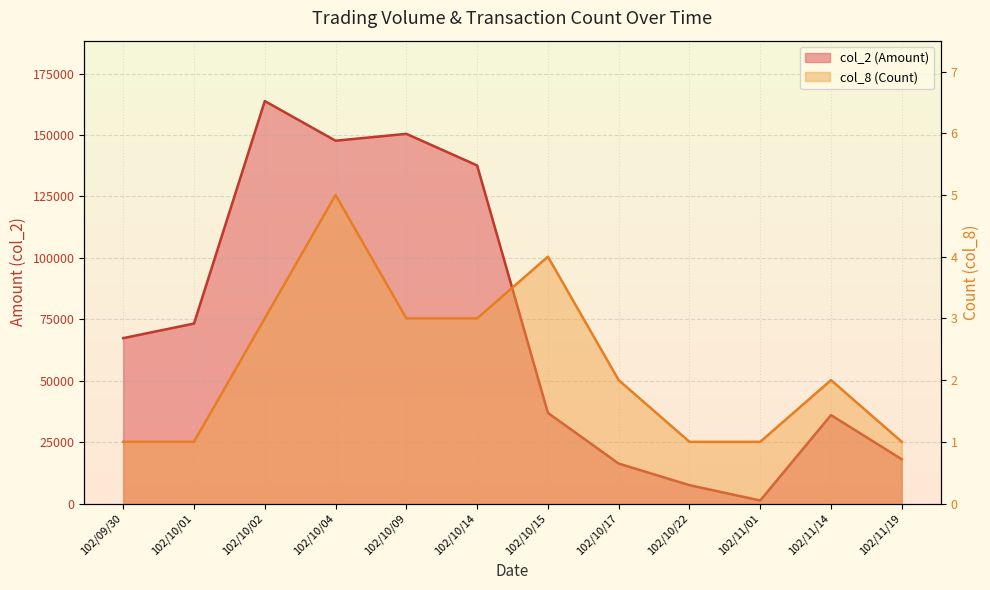

How many interior local valleys does the col_2 (Amount) series have?

2